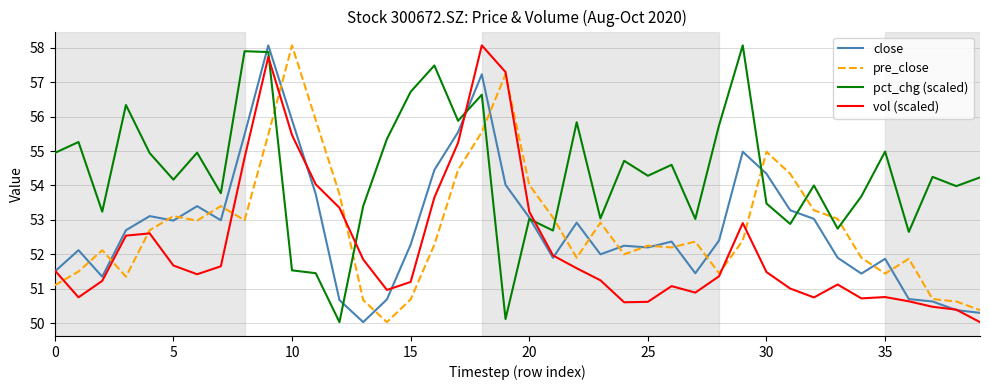

What are all the series names shown in the legend?

close, pre_close, pct_chg (scaled), vol (scaled)